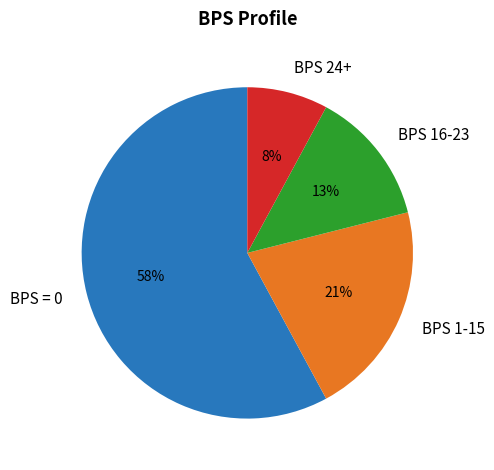

Combined, do BPS 24+ and BPS 1-15 account for over 50%?

No